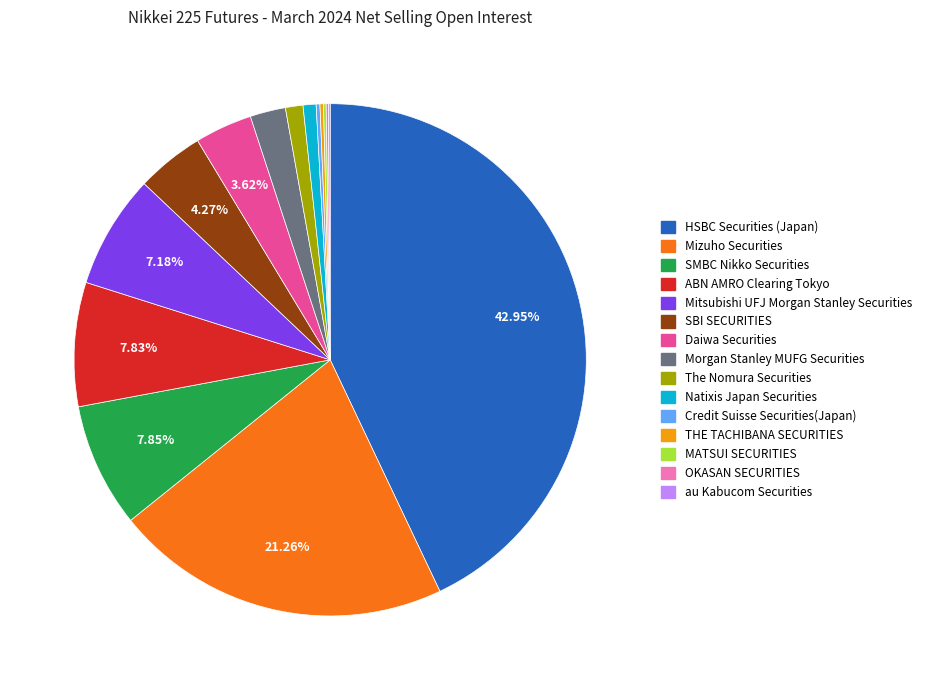

Do Mizuho Securities and Natixis Japan Securities together represent more than half of the pie?

No